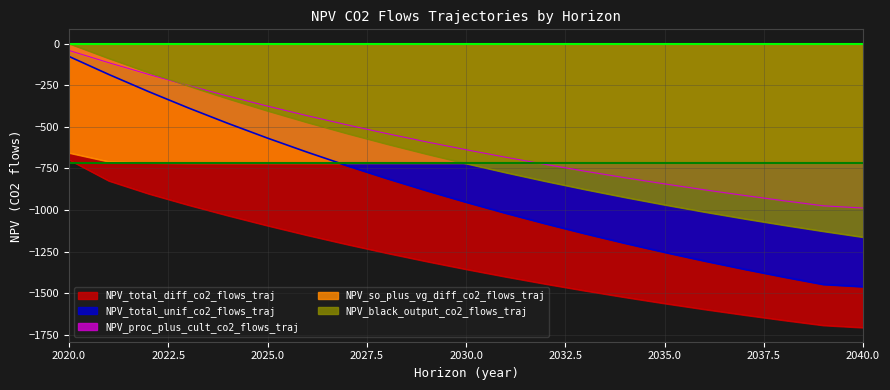

Which has a higher value, 2025 or 2036?

2025